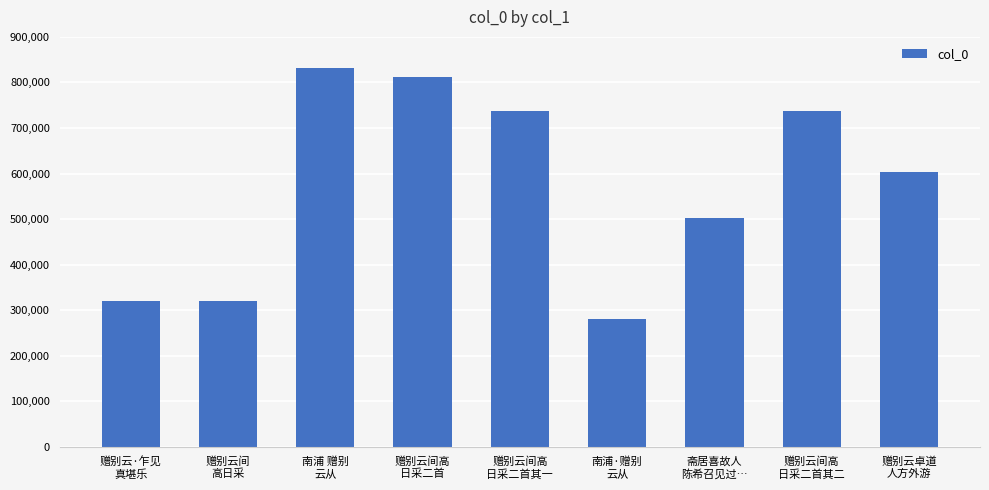

Where does the data first go above 603027?

南浦 赠别
云从